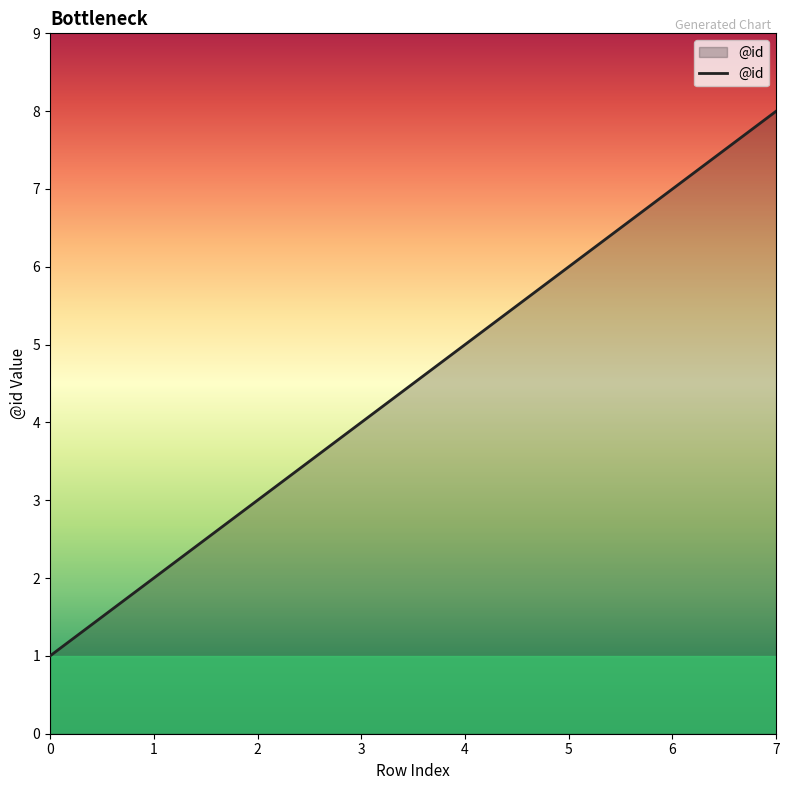

List the labels in order of value, smallest first.

0, 1, 2, 3, 4, 5, 6, 7